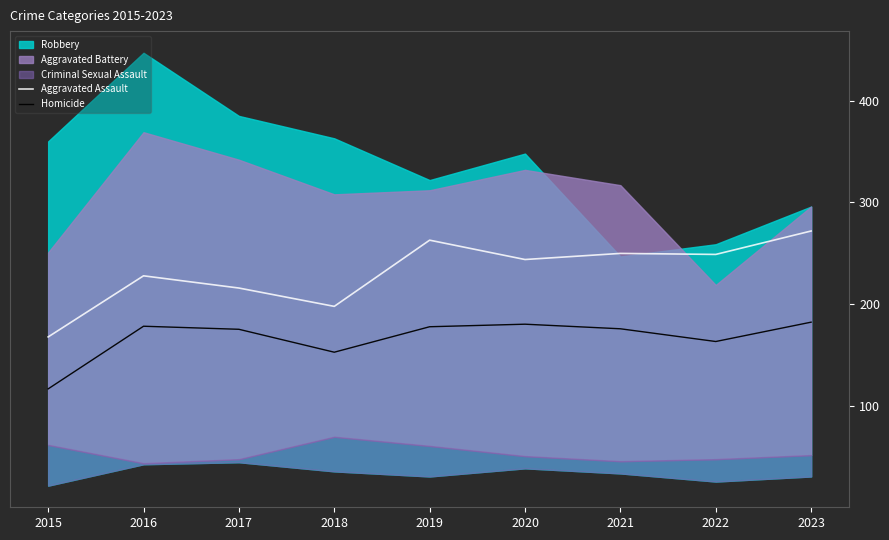

What is the average value of the Aggravated Assault series?

232.0